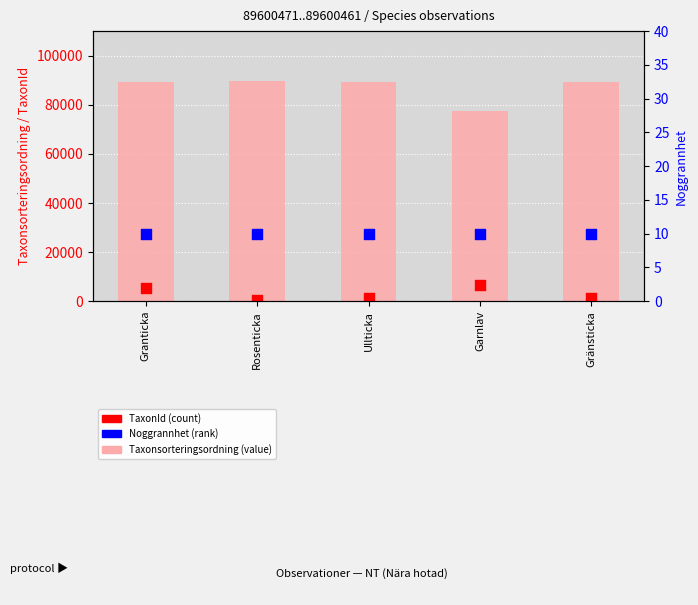

Which series reaches the maximum Y coordinate?

Taxonsorteringsordning